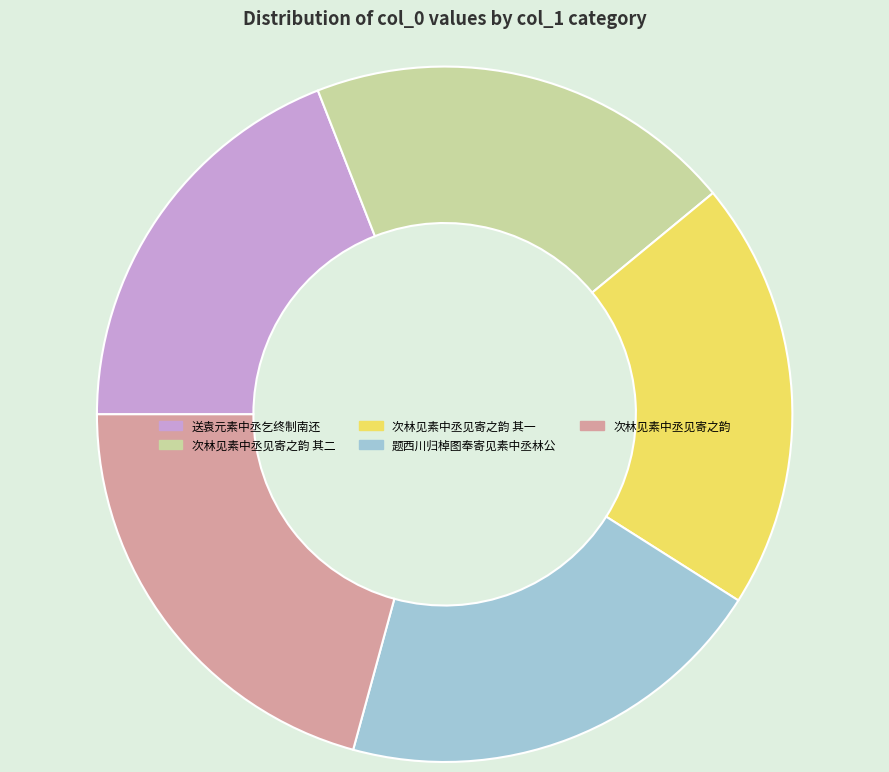

Combined, do 送袁元素中丞乞终制南还 and 次林见素中丞见寄之韵 其一 account for over 50%?

No